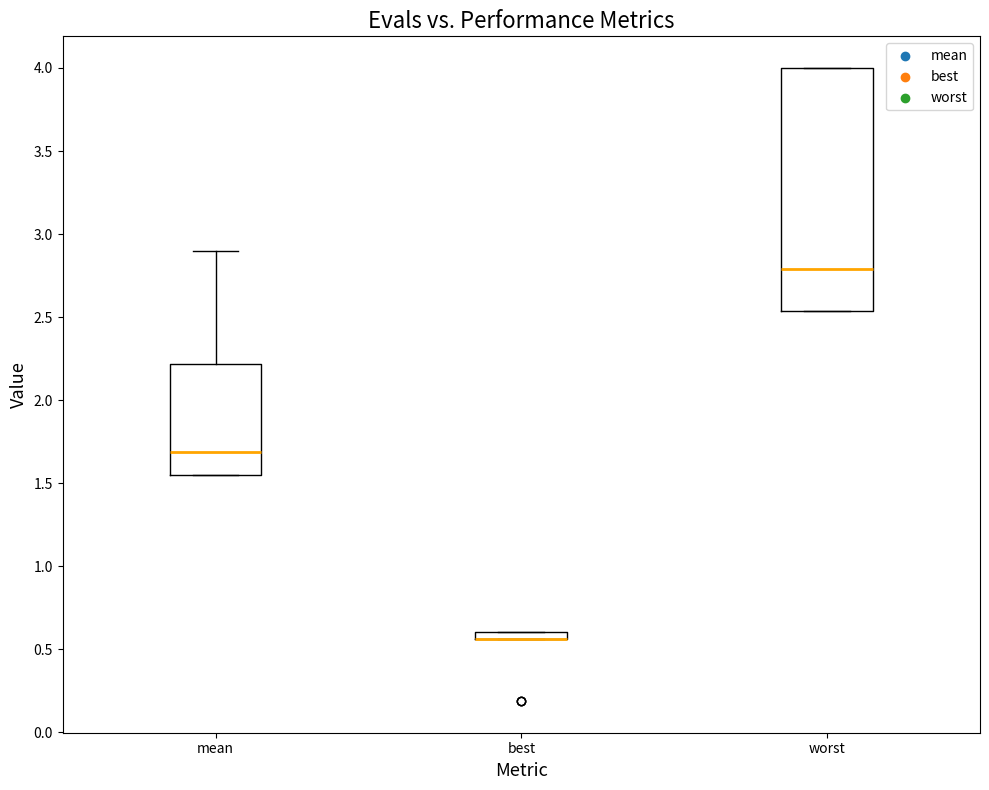

Comparing the boxes themselves (not the whiskers), which one is the tallest?

worst